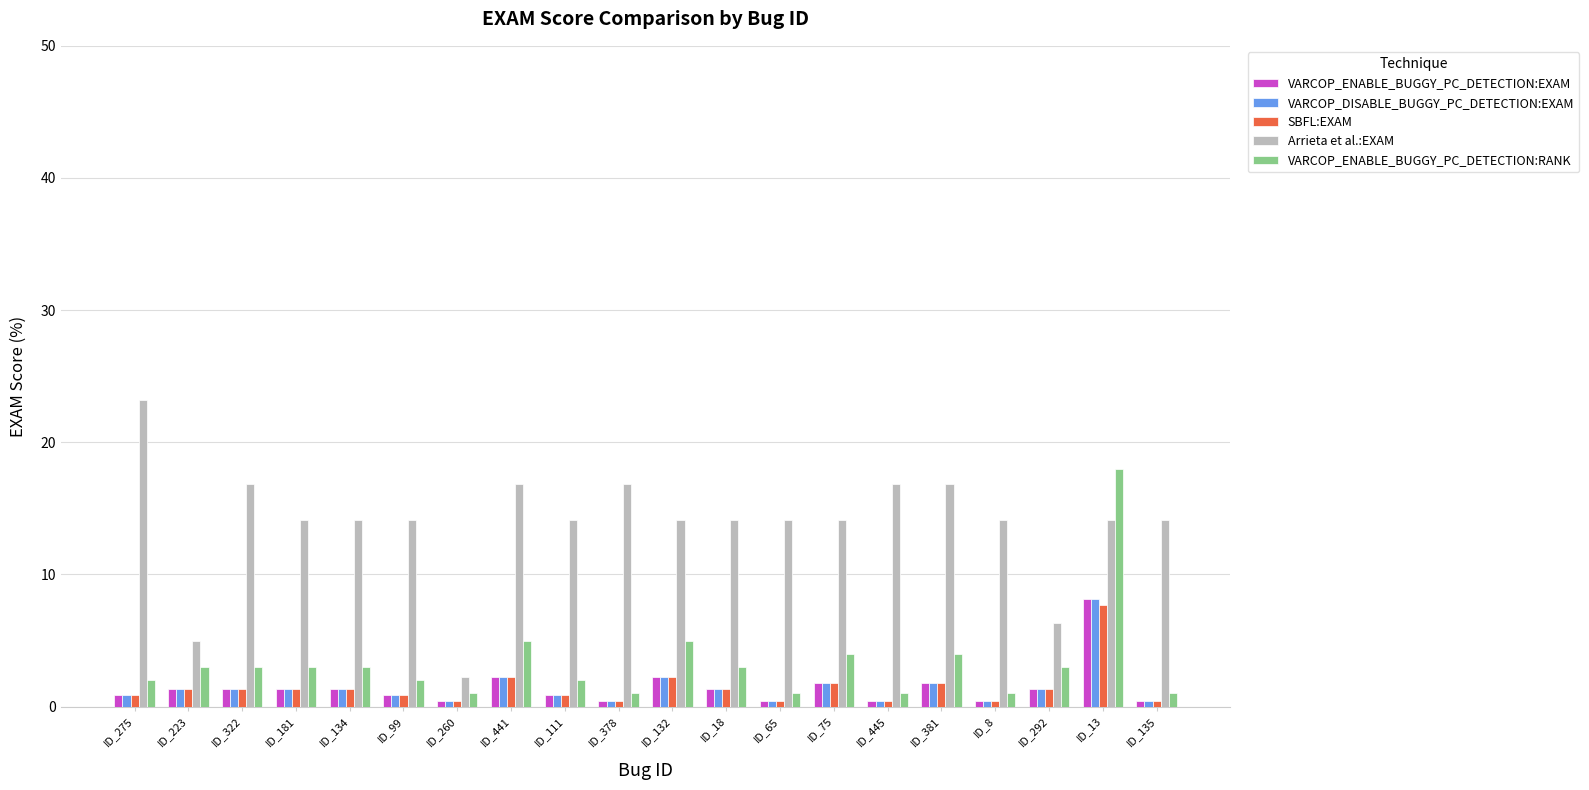

What is the sum of the VARCOP_ENABLE_BUGGY_PC_DETECTION:RANK values at ID_322 and ID_381?

7.0